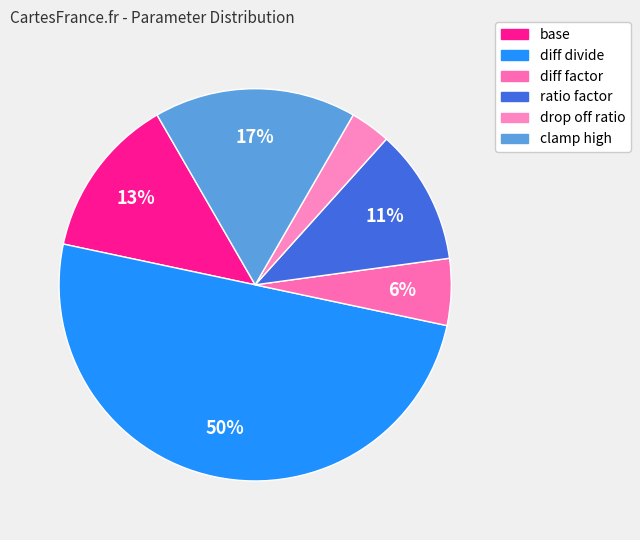

Which category has the smallest portion of the pie?

drop off ratio